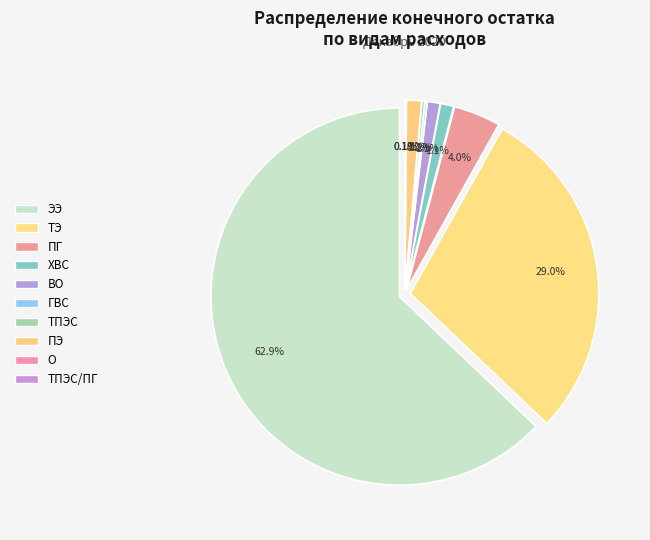

Is there any slice that represents more than half of the pie?

Yes